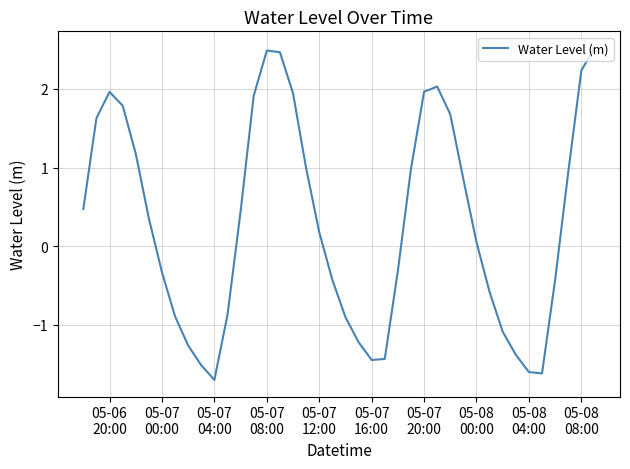

What is the greatest value displayed?

2.5